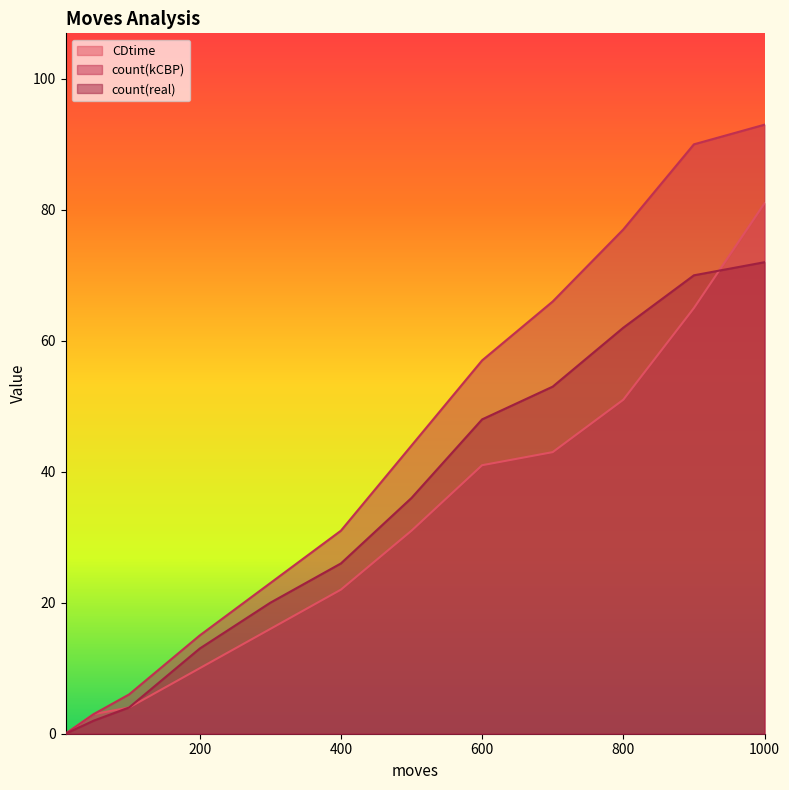

True or false: count(kCBP) has more than 2 interior local peaks.

False